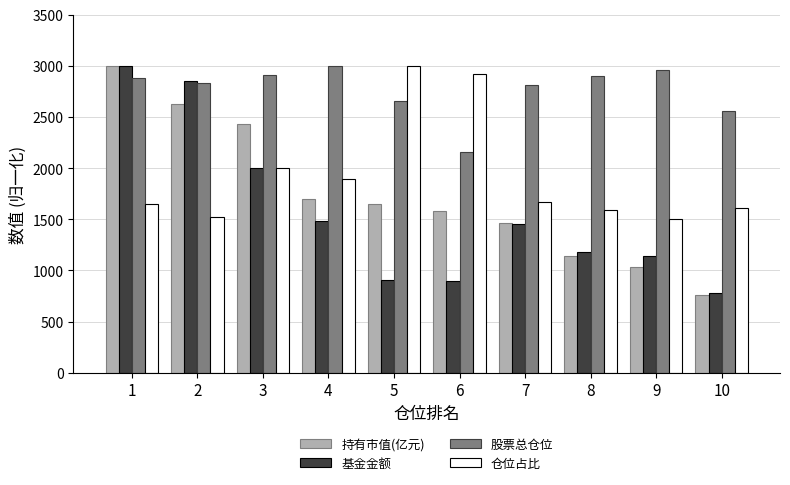

What is the greatest value displayed?

3000.0